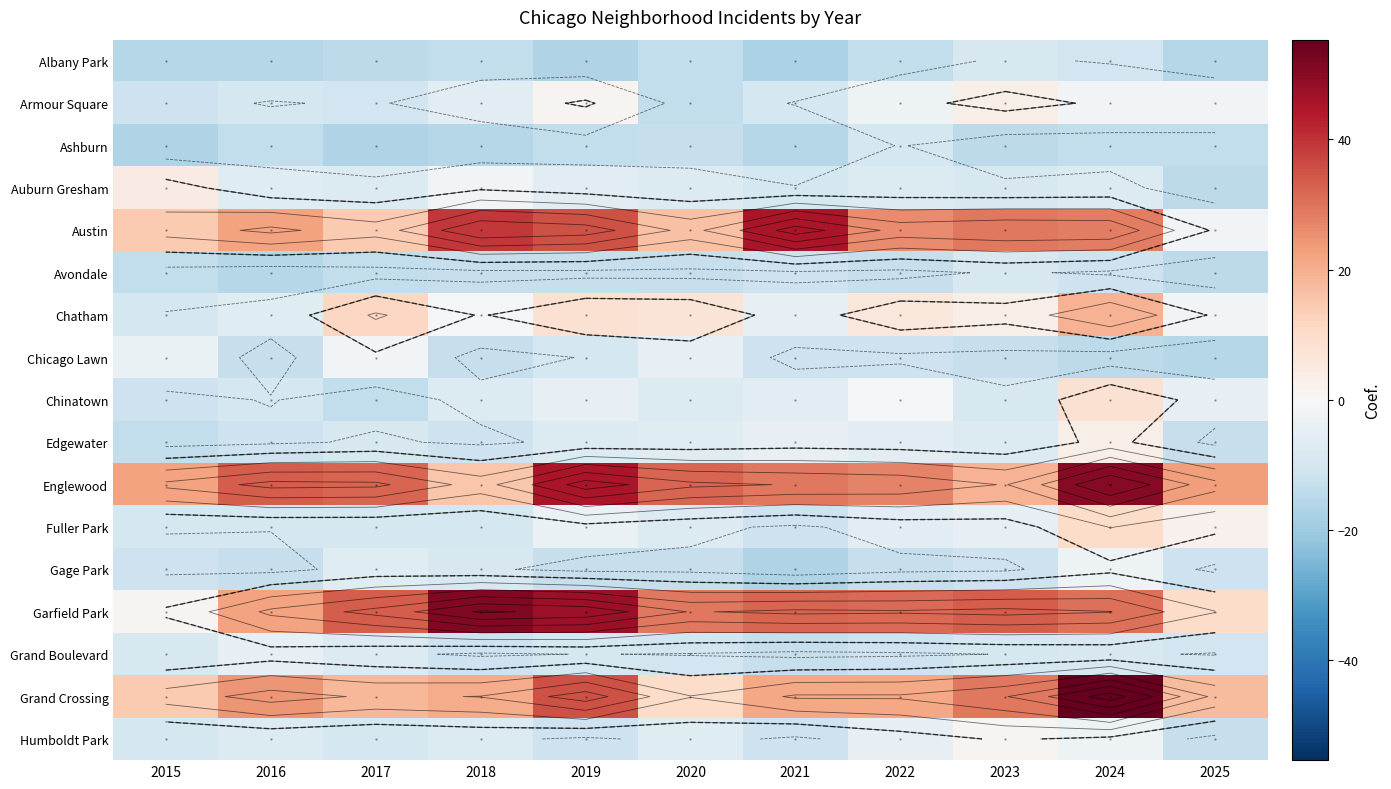

Count the number of categories in the chart.

11